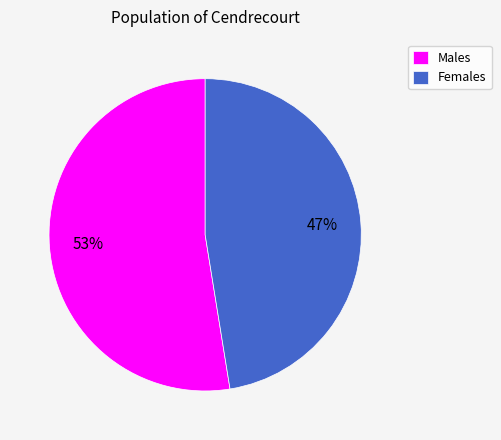

True or false: Females accounts for 47% of the total.

True